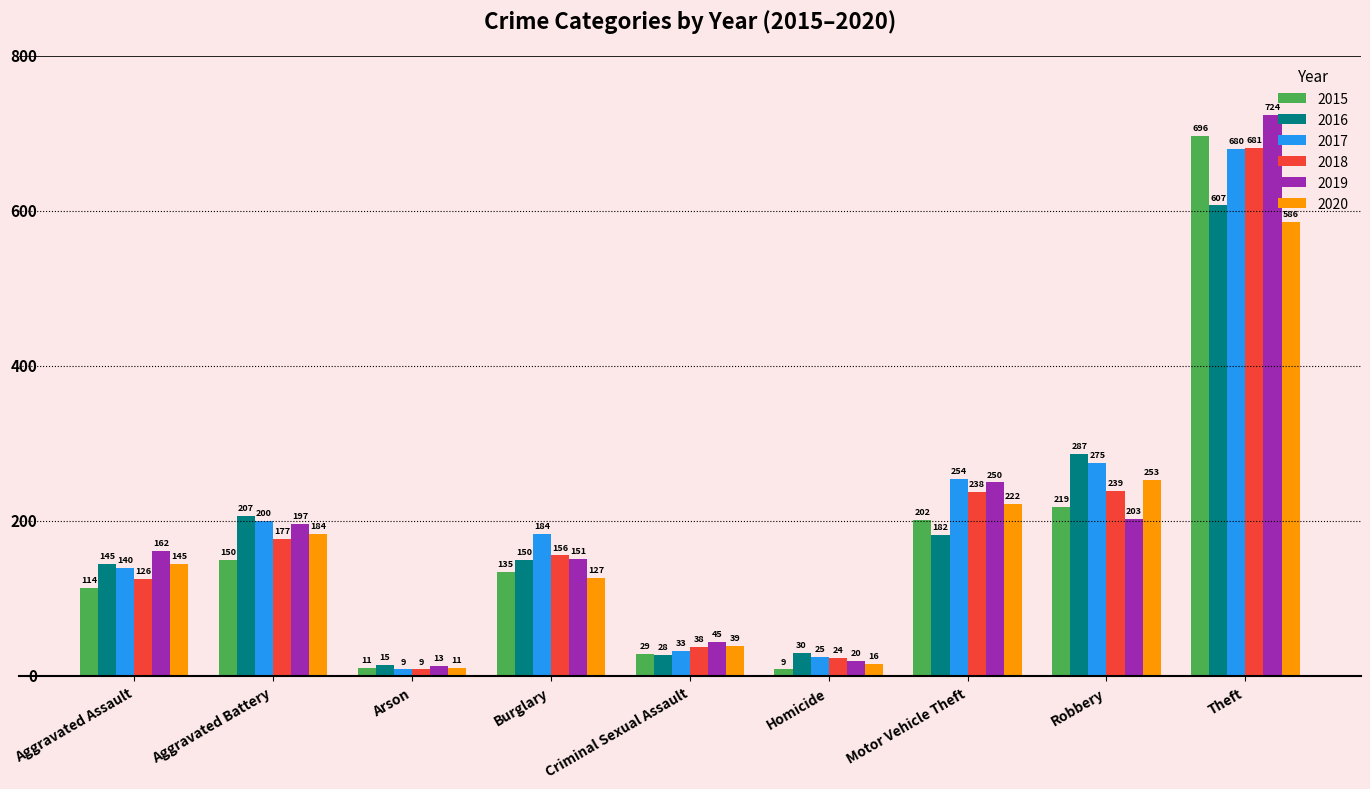

What is the difference between the maximum and minimum values in the 2019 series?

711